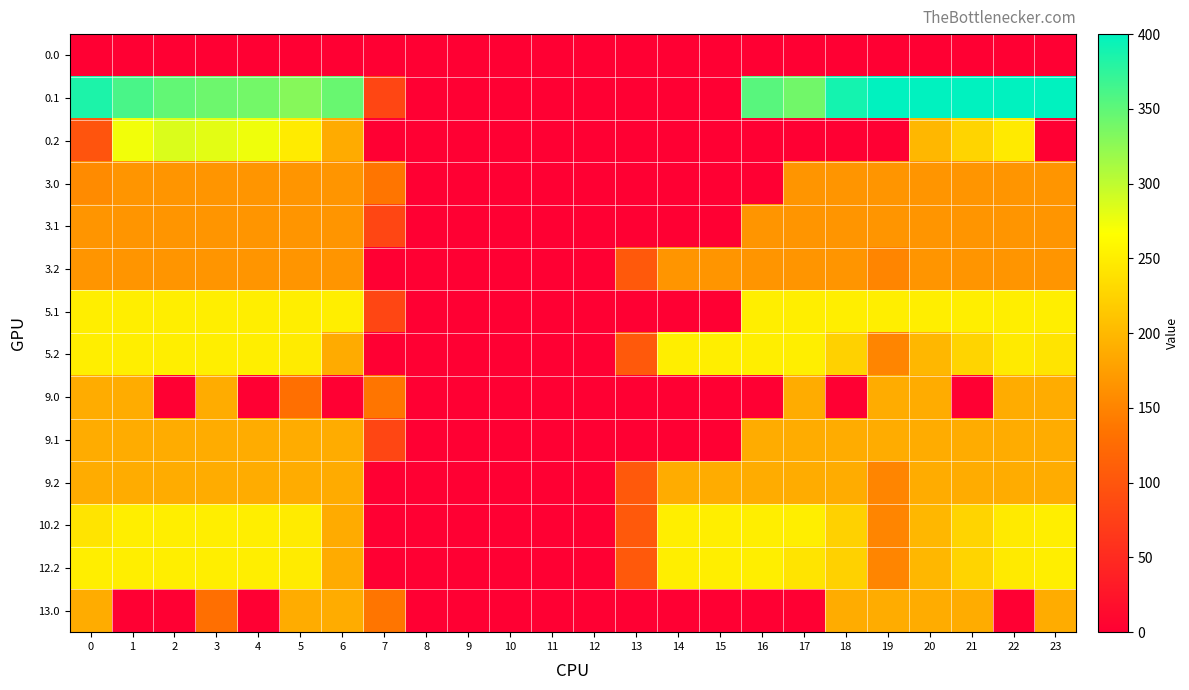

List the series in order of their peak value, highest first.

0.1, 0.2, 5.1, 5.2, 10.2, 12.2, 9.0, 9.1, 9.2, 13.0, 3.0, 3.1, 3.2, 0.0